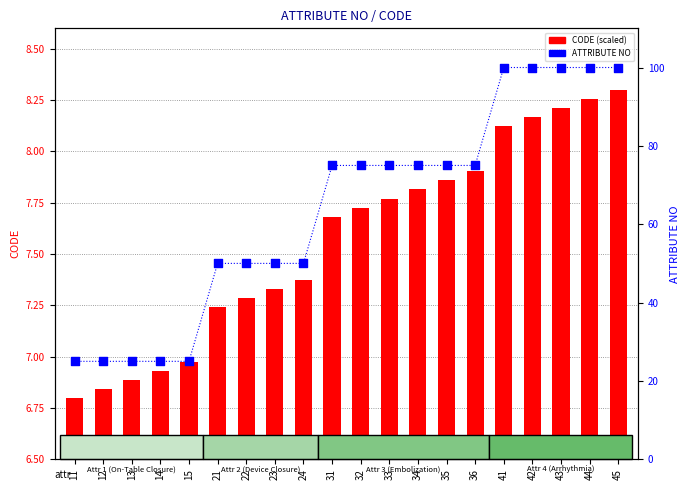

Which series reaches the maximum Y coordinate?

ATTRIBUTE NO